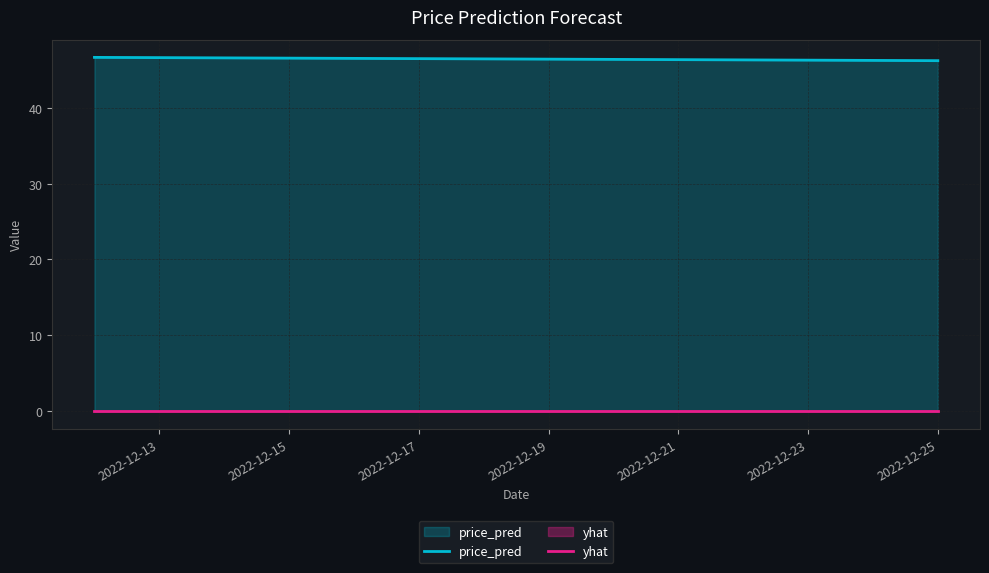

The value of price_pred at 2022-12-17 is 62.9. True or false?

False